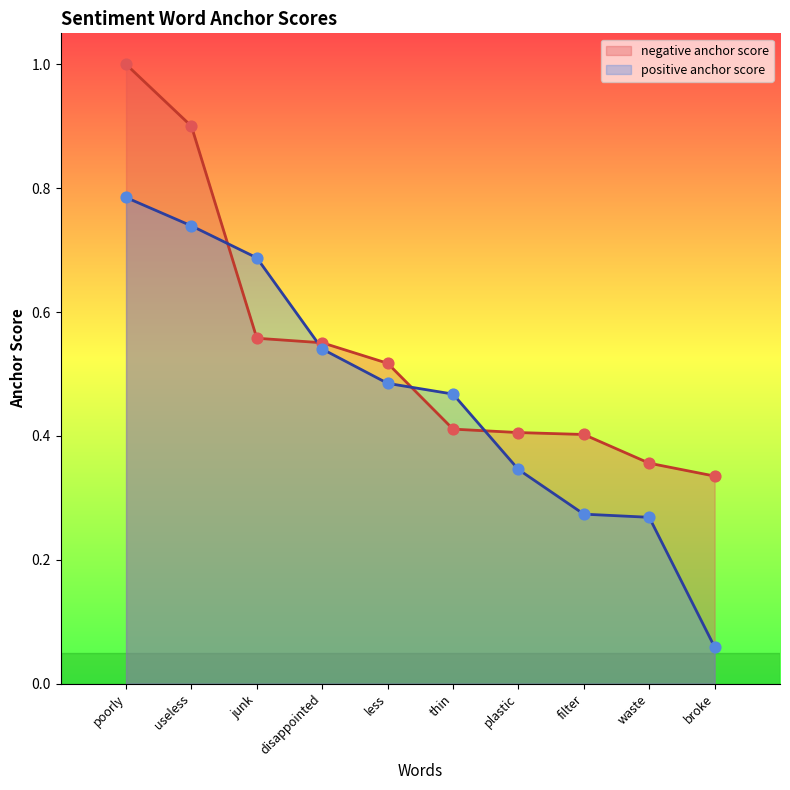

Which series has the largest total across all categories?

negative anchor score